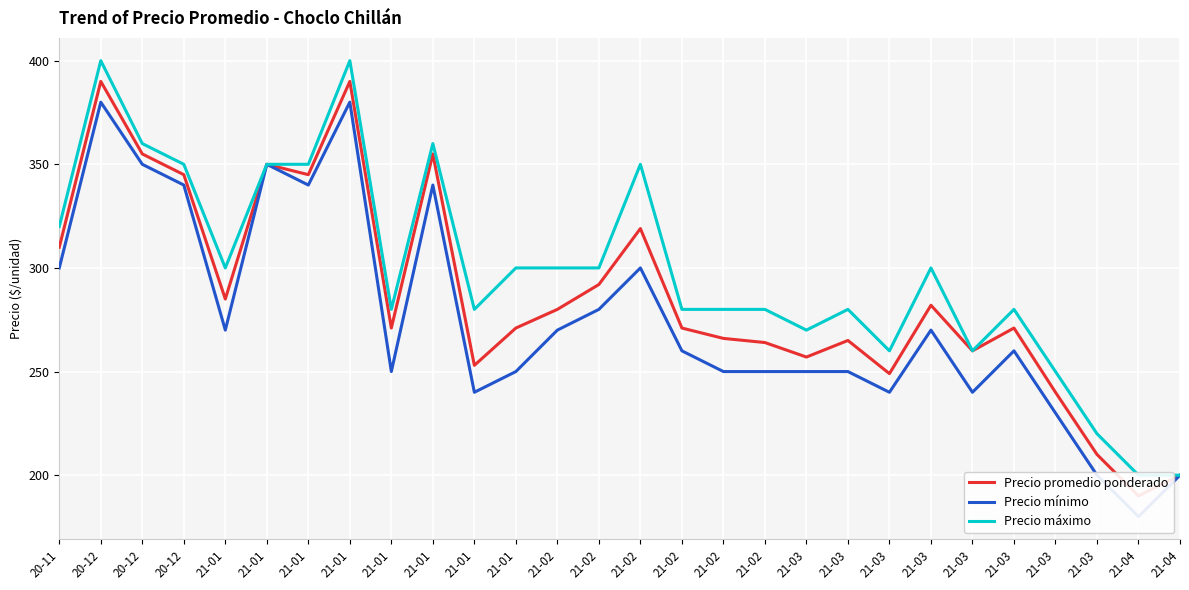

What is the difference between the second highest and minimum values in the Precio máximo series?

200